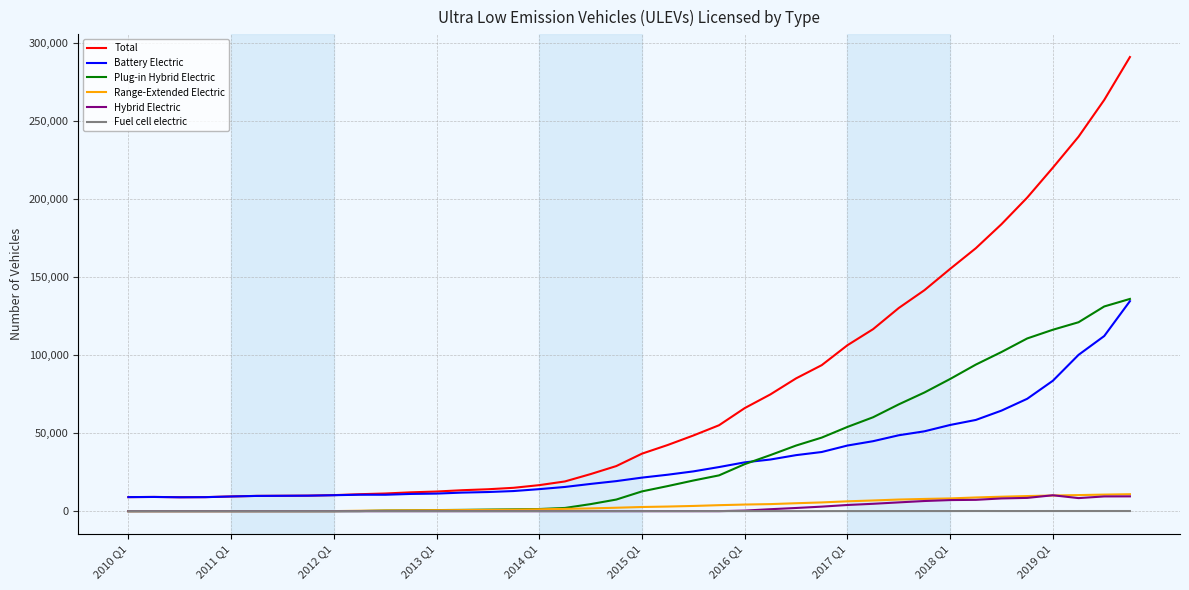

What is the greatest value displayed?

291069